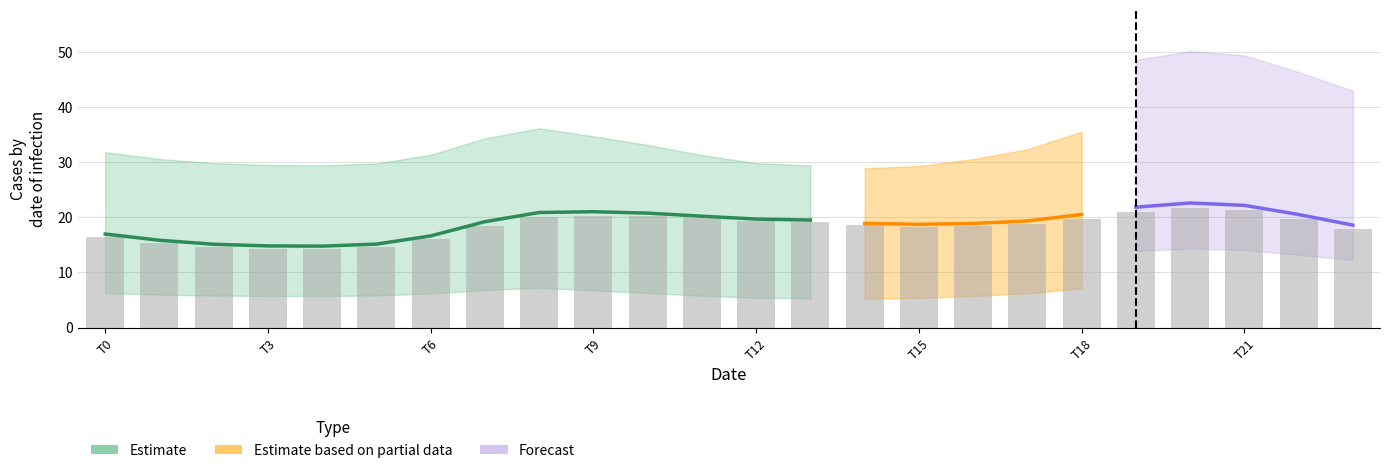

Are the bars grouped side by side (vs. stacked)?

Yes